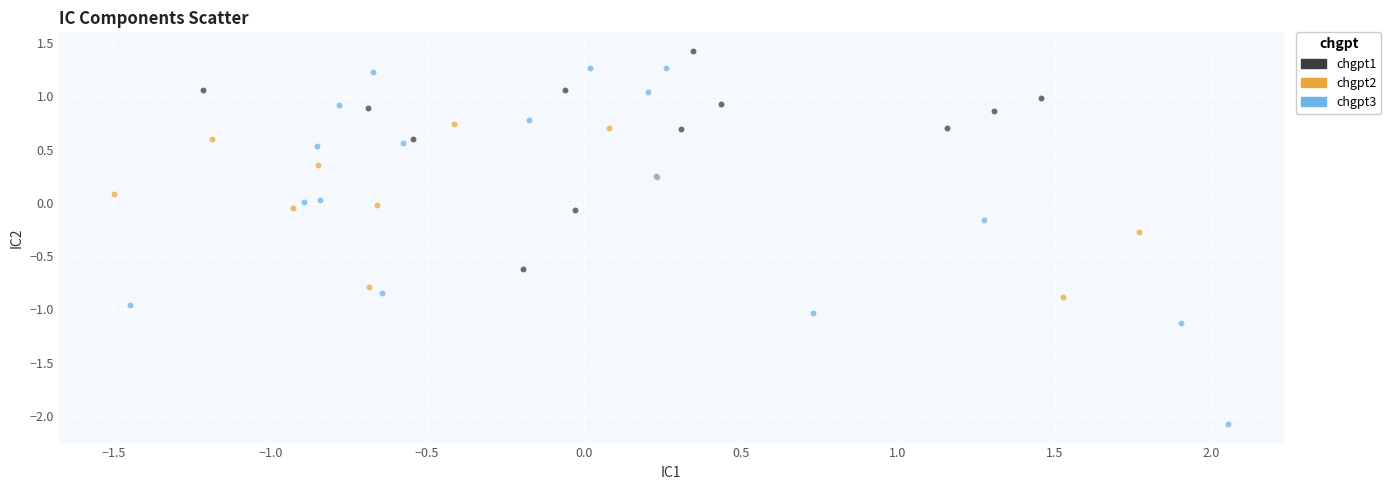

Which series reaches the minimum Y coordinate?

chgpt3